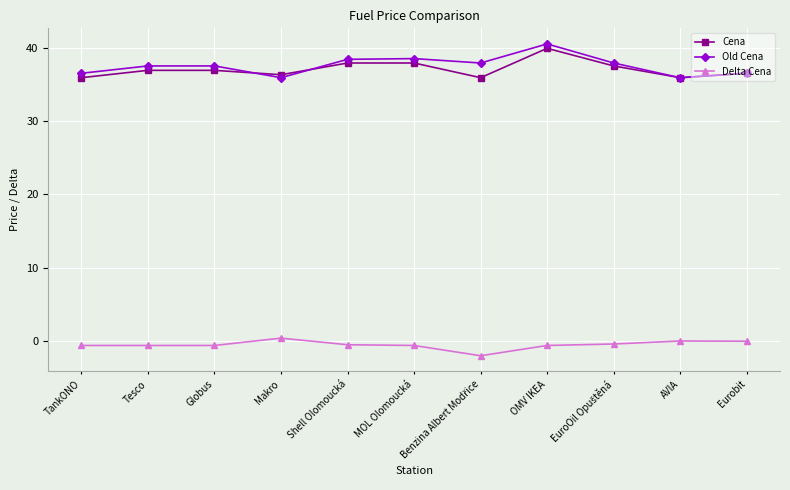

How many lines are shown in the chart?

3